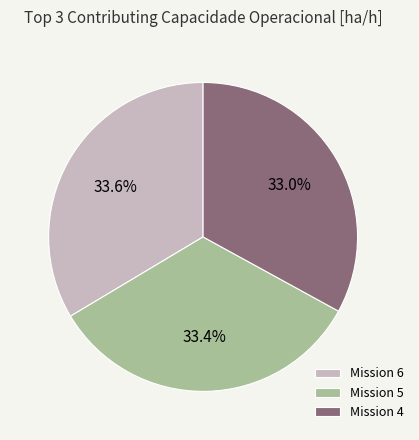

Does any single category account for the majority?

No